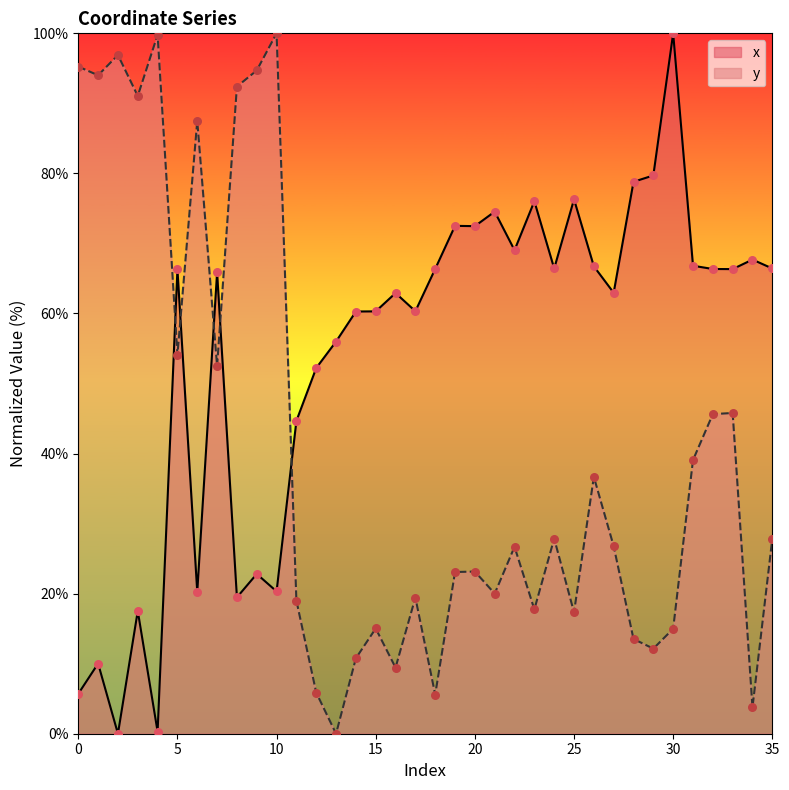

What are all the series names shown in the legend?

x, y